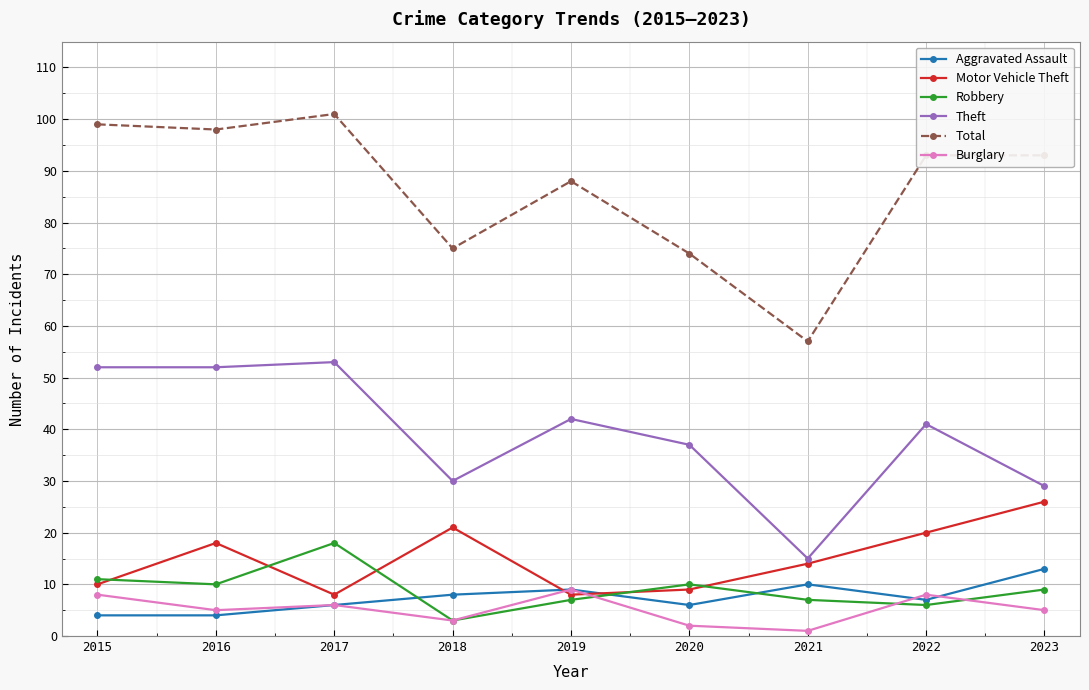

True or false: Theft has a value of 8 at 2021.

False